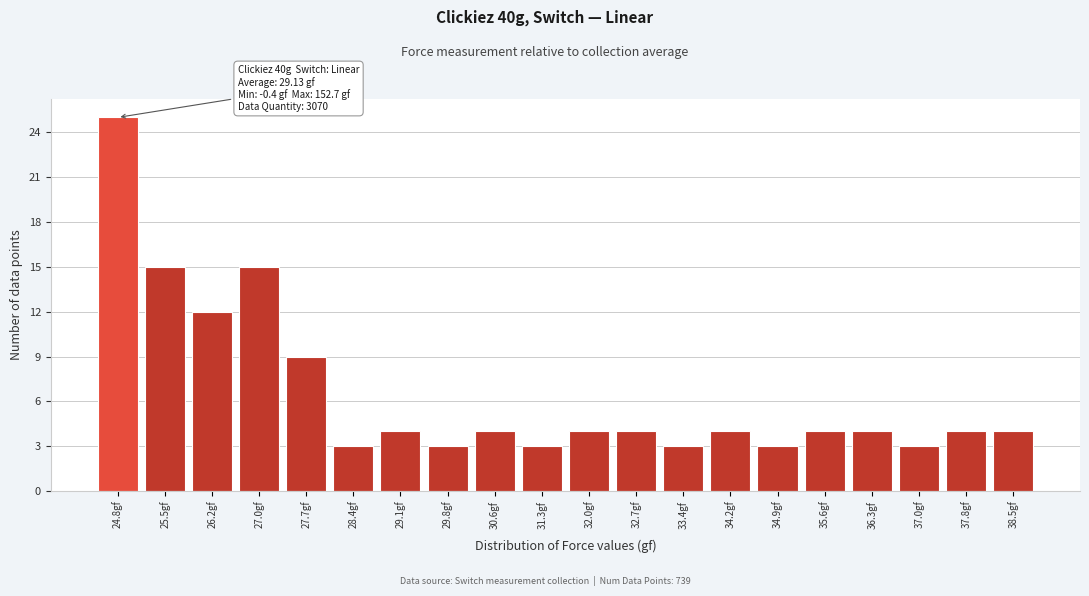

Reading right to left, transcribe all the data shown in this chart.

38.5gf=4	37.8gf=4	37.0gf=3	36.3gf=4	35.6gf=4	34.9gf=3	34.2gf=4	33.4gf=3	32.7gf=4	32.0gf=4	31.3gf=3	30.6gf=4	29.8gf=3	29.1gf=4	28.4gf=3	27.7gf=9	27.0gf=15	26.2gf=12	25.5gf=15	24.8gf=25